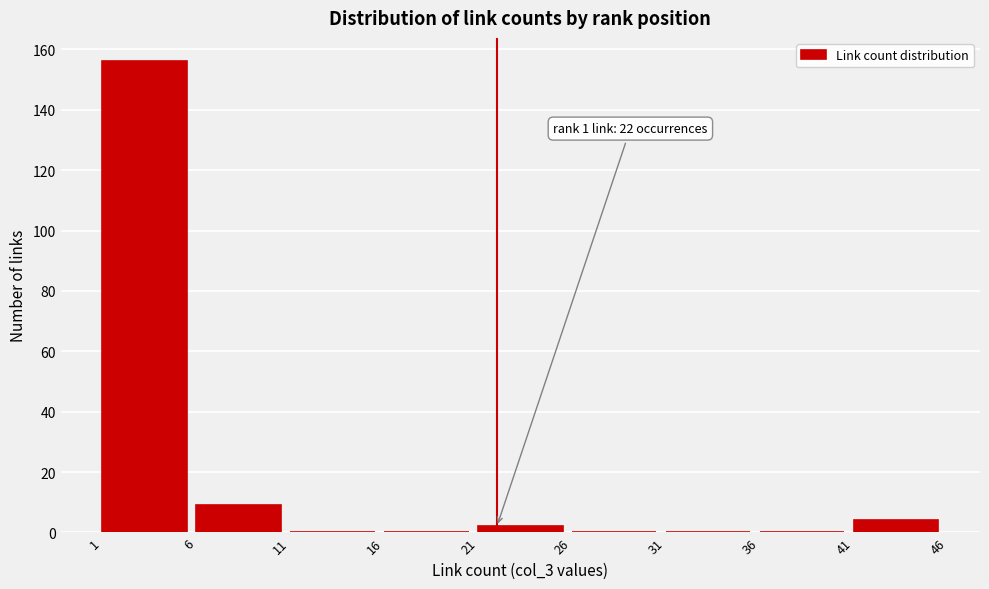

Which range on the x-axis has the tallest bar?

1 to 6